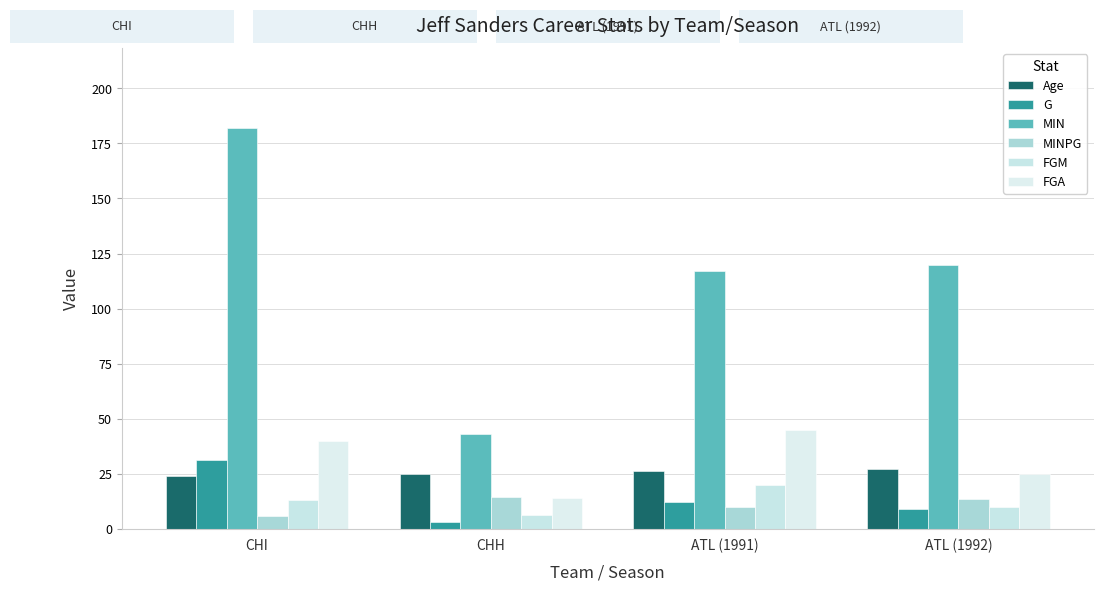

Reading left to right, what are all the values shown in this chart?

Age: CHI=24.0	CHH=25.0	ATL (1991)=26.0	ATL (1992)=27.0
G: CHI=31.0	CHH=3.0	ATL (1991)=12.0	ATL (1992)=9.0
MIN: CHI=182.0	CHH=43.0	ATL (1991)=117.0	ATL (1992)=120.0
MINPG: CHI=5.9	CHH=14.3	ATL (1991)=9.8	ATL (1992)=13.3
FGM: CHI=13.0	CHH=6.0	ATL (1991)=20.0	ATL (1992)=10.0
FGA: CHI=40.0	CHH=14.0	ATL (1991)=45.0	ATL (1992)=25.0